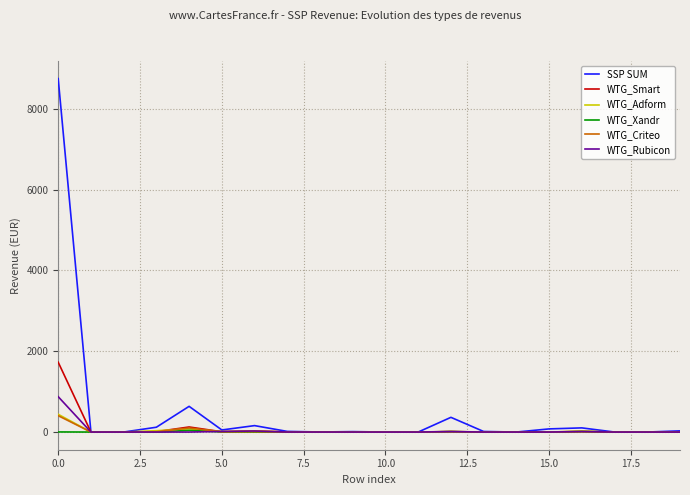

Does the chart display data point markers on the line(s)?

No